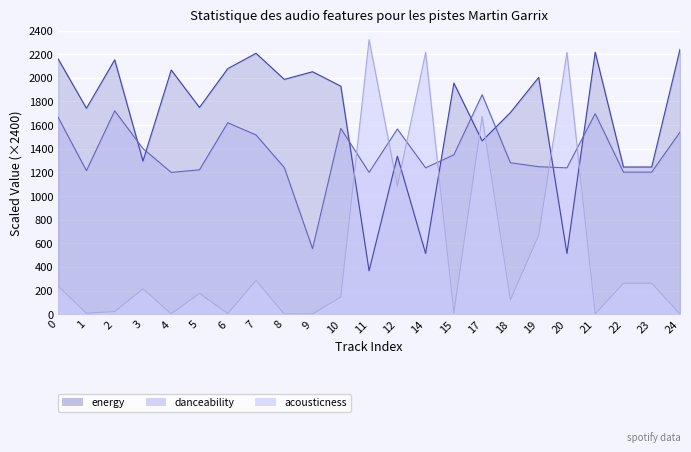

What is the difference between the second highest and minimum values in the acousticness series?

2215.0